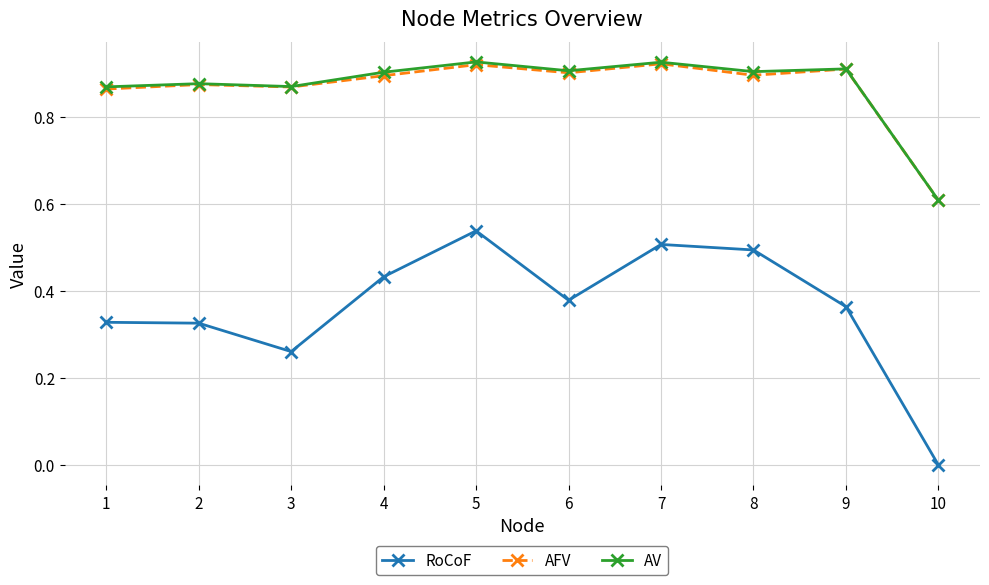

The value of AV at 8 is 1.5. True or false?

False